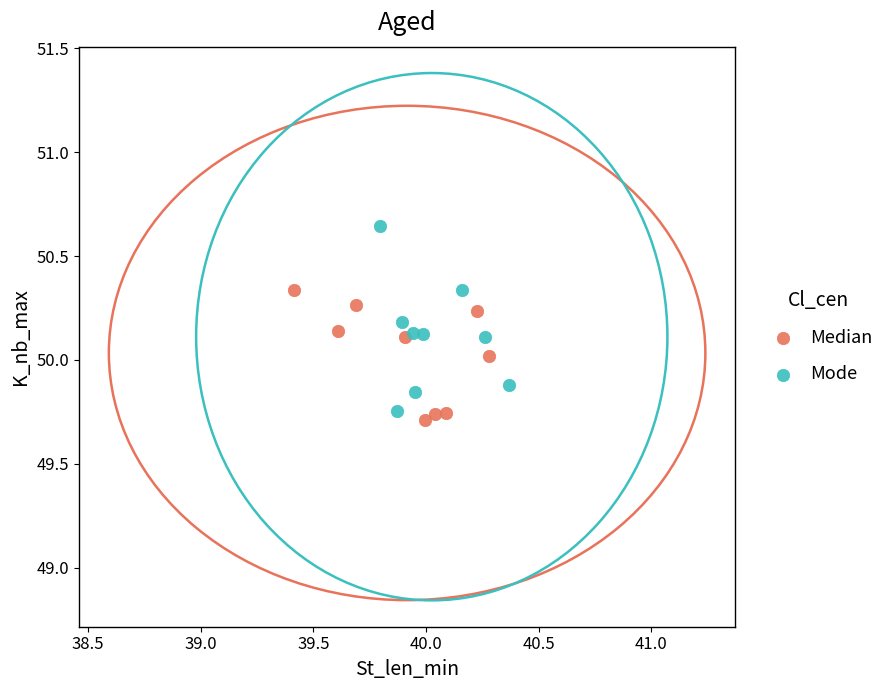

What are all the series names shown in the legend?

Median, Mode